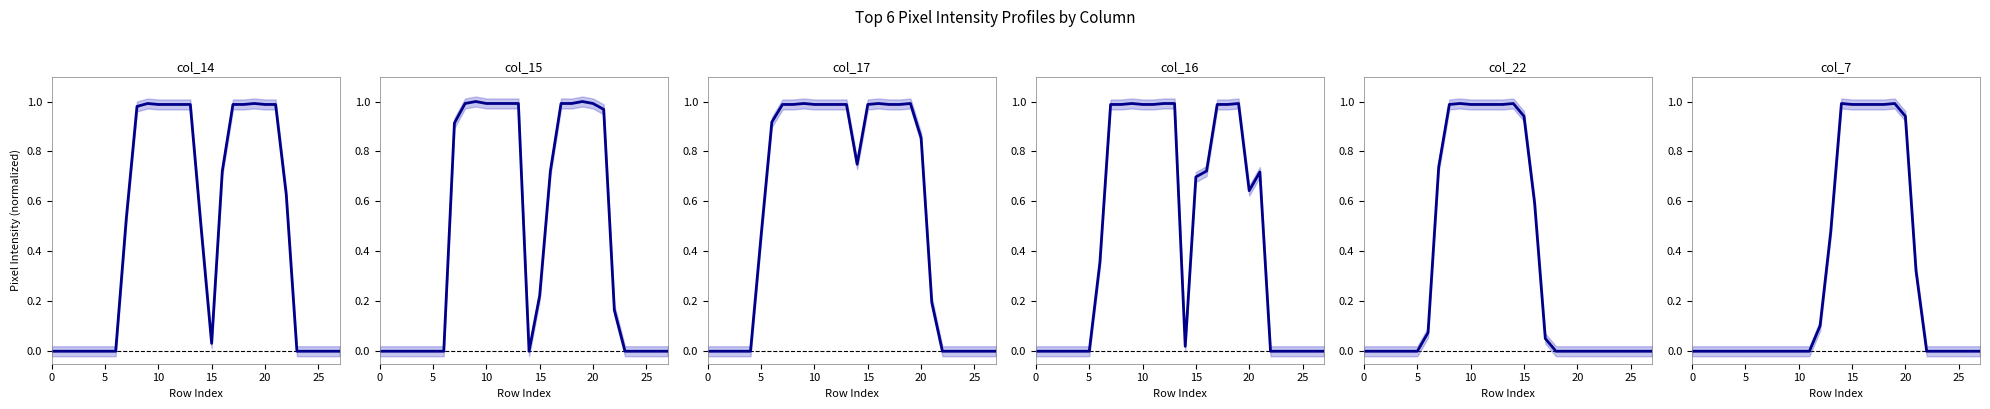

What is the sum of all col_14 values?

13.3